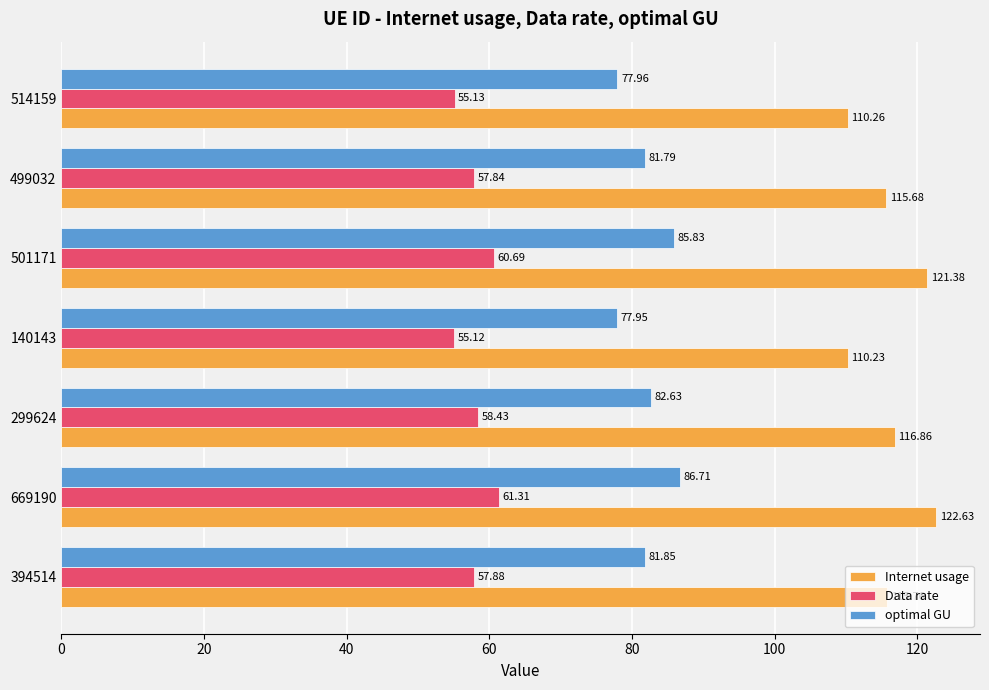

How many data points in Internet usage are less than 115?

2